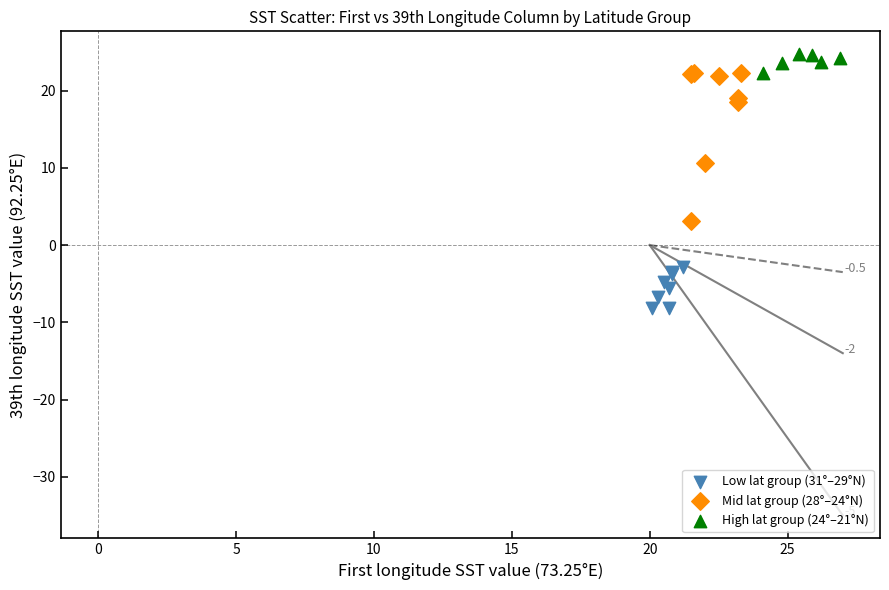

Which series reaches the minimum Y coordinate?

Low lat group (31°–29°N)